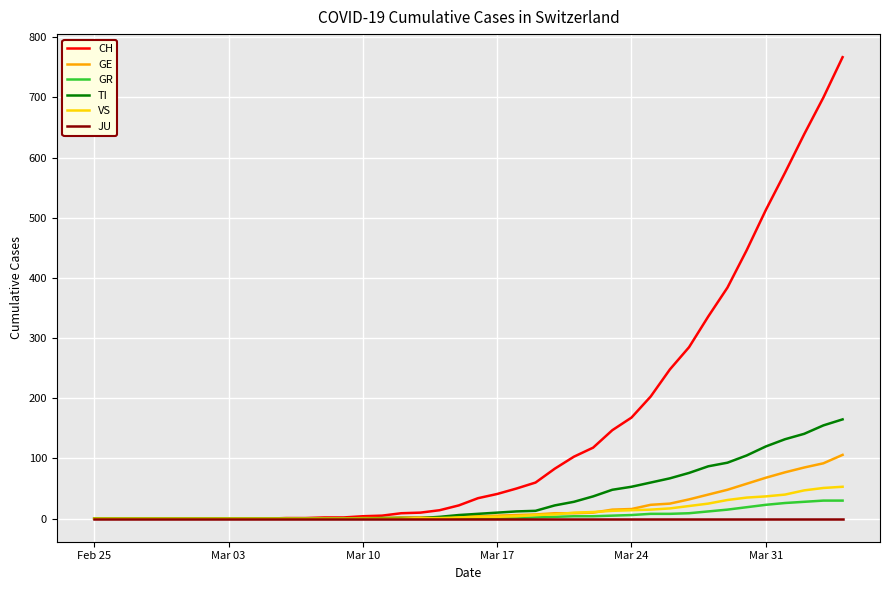

Which series has the widest spread of values?

CH